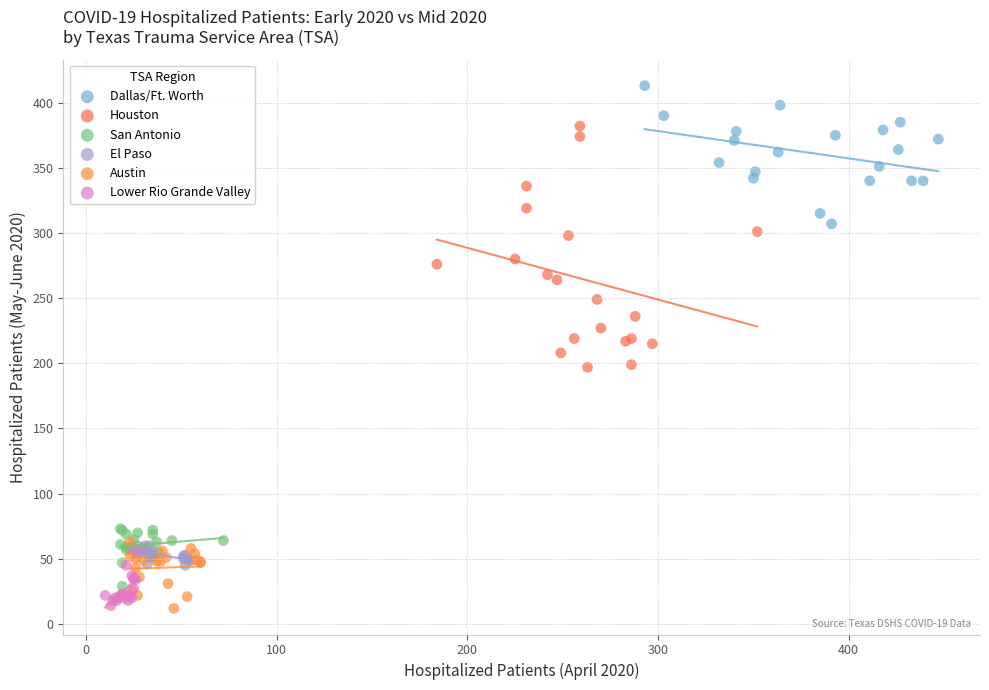

Which series contains the highest Y value?

Dallas/Ft. Worth